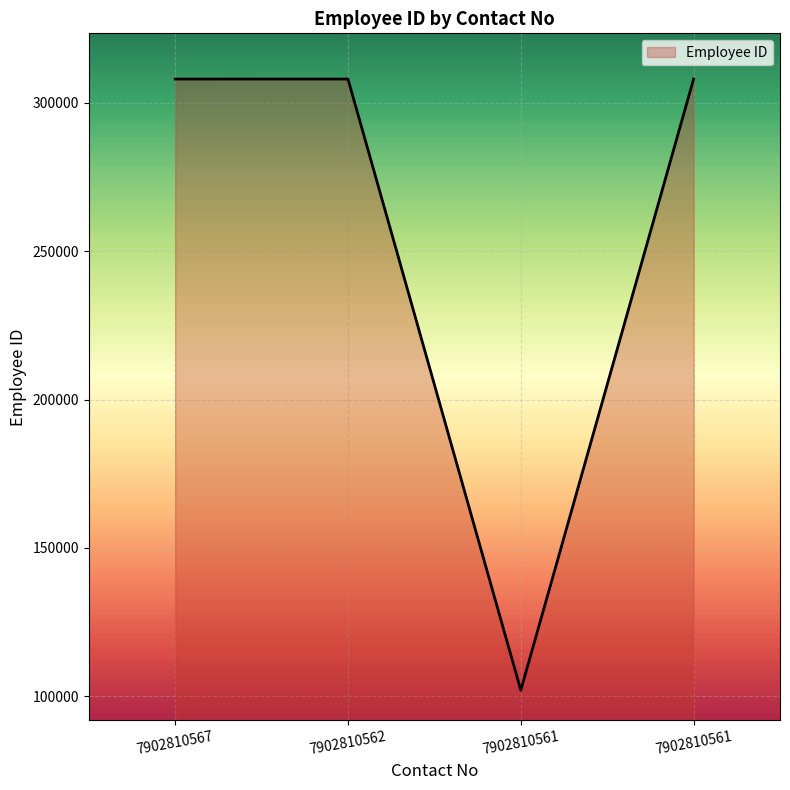

Does the chart display data point markers on the line(s)?

No